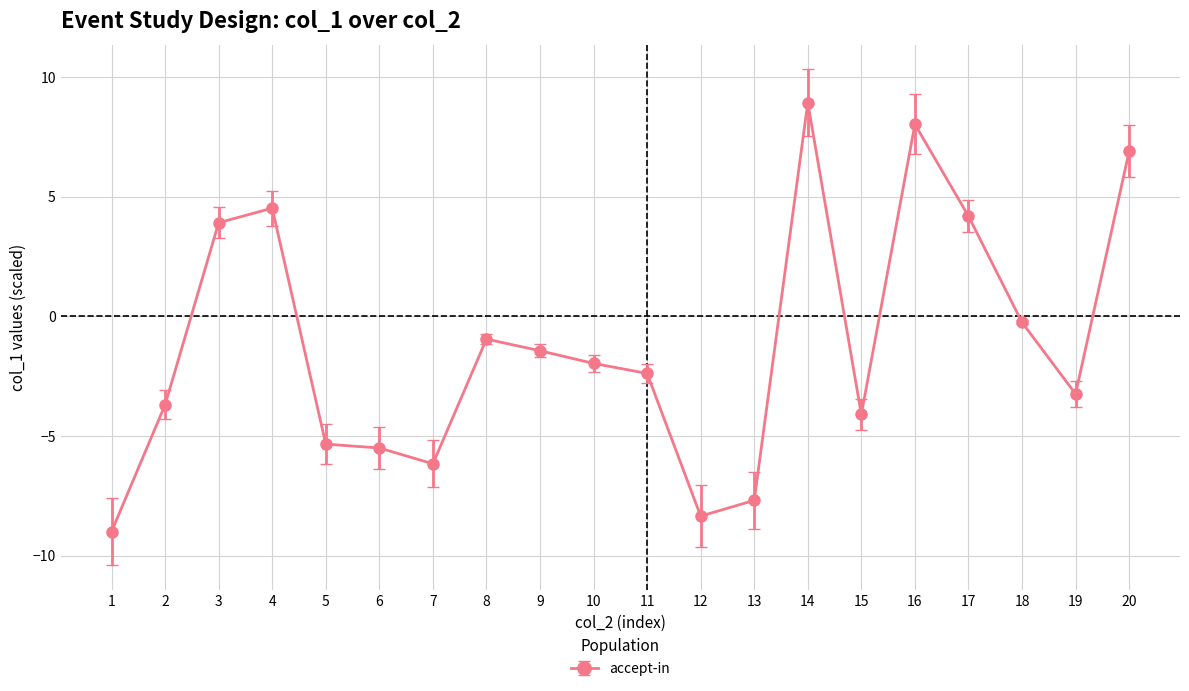

What is the sum of all values?

-23.6